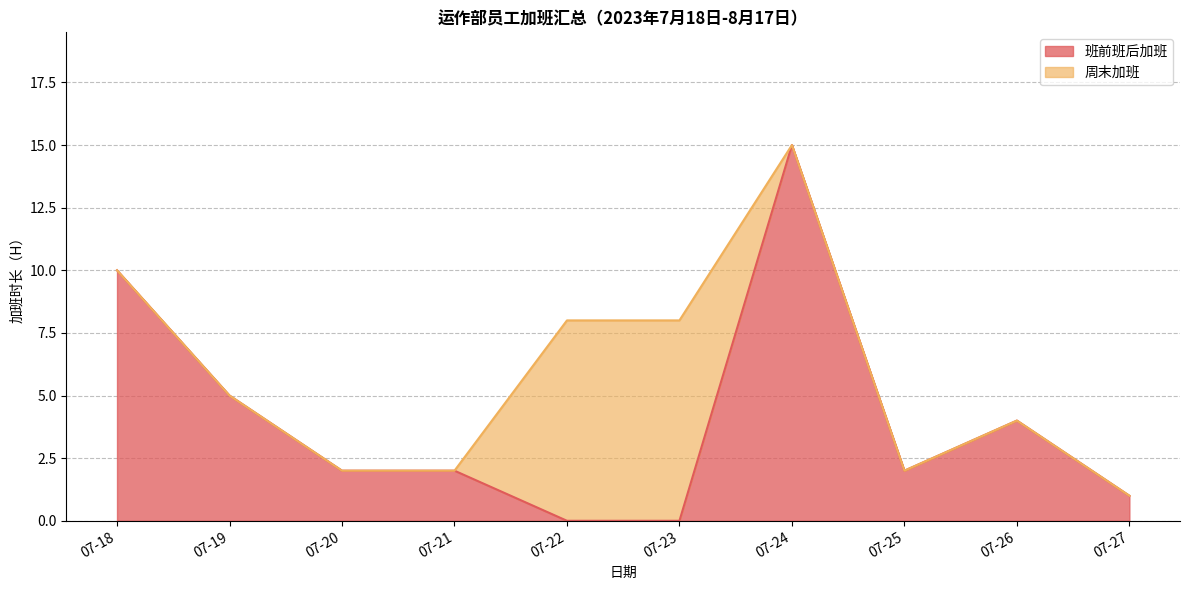

Which series has the largest total across all categories?

班前班后加班